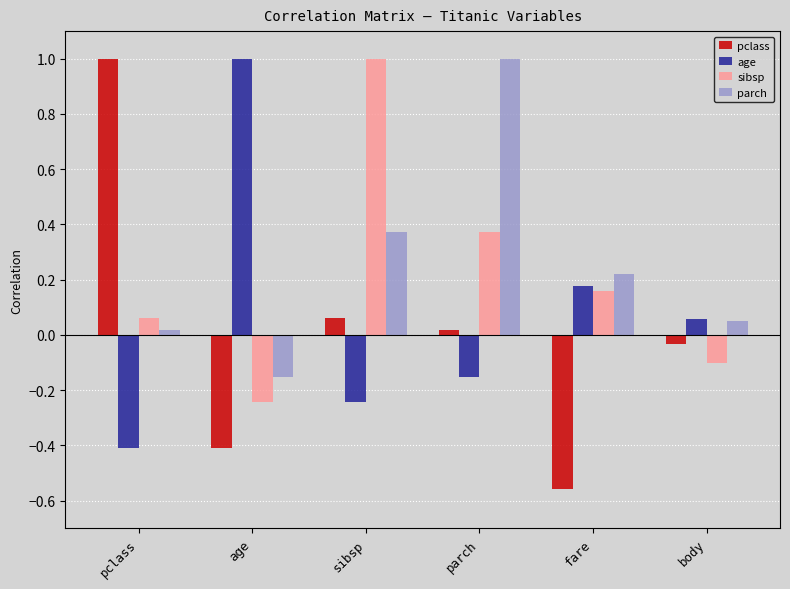

Between fare and body, which series saw the biggest shift?

pclass